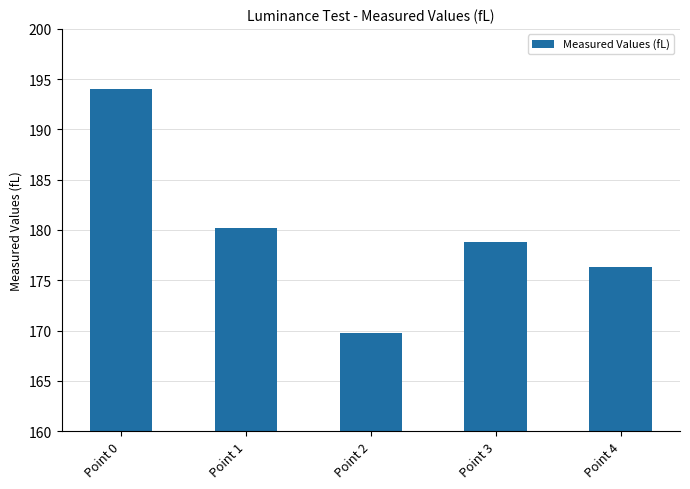

What is the change in value from Point 1 to Point 3?

-1.4